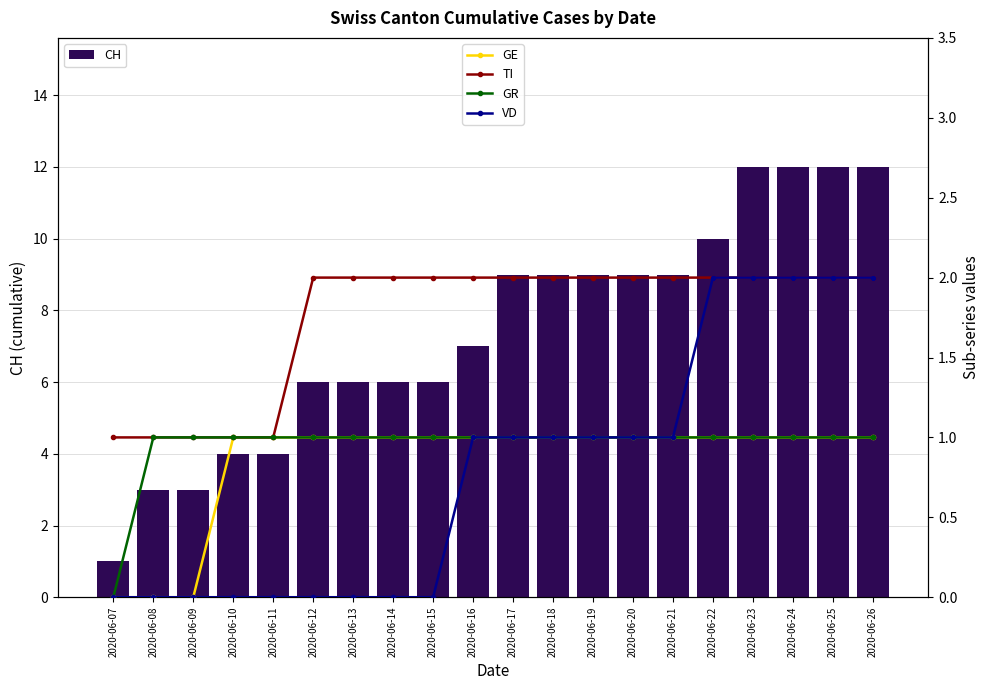

What is the sum of the TI values at 2020-06-22 and 2020-06-20?

4